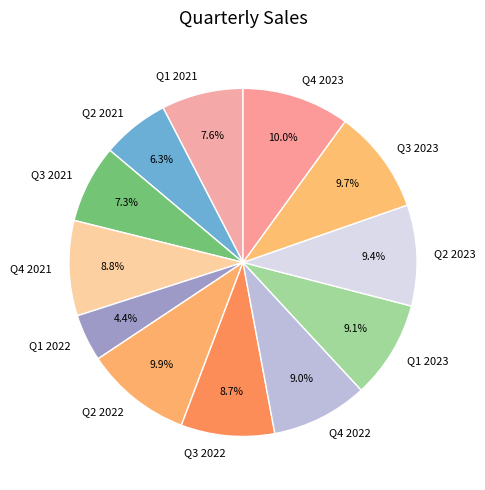

To the nearest percent, what portion does Q4 2021 represent?

9%